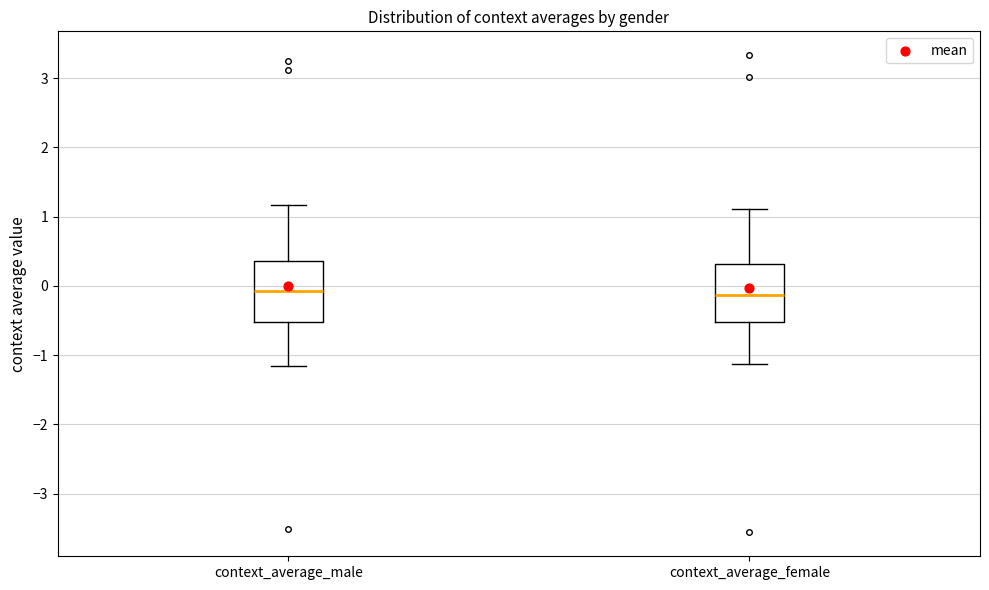

Where does the upper whisker of the box for context_average_female end on the y-axis? The values are not printed on the chart, so give them approximately, as read against the axis.

1.1